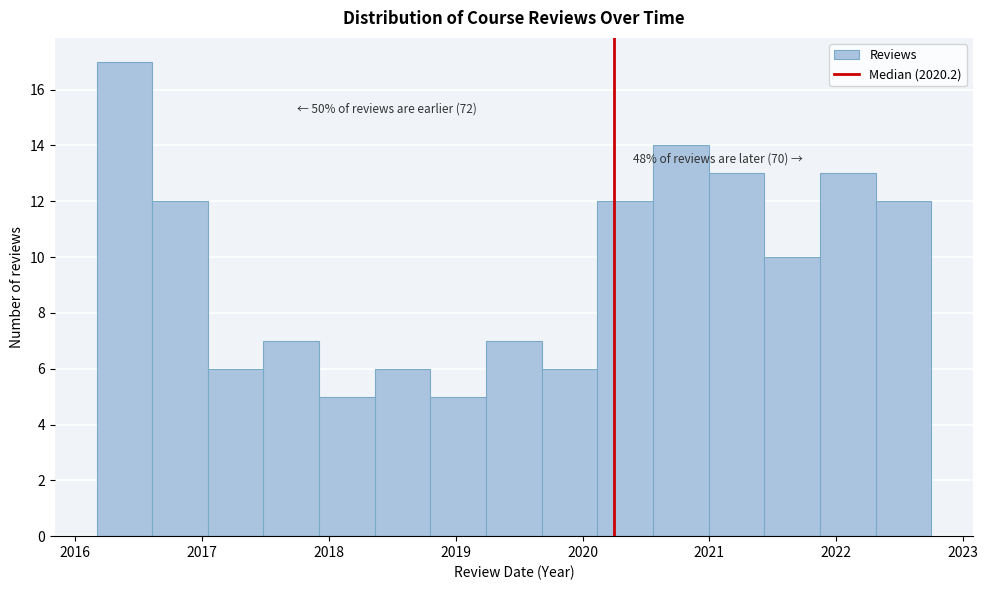

Which range on the x-axis has the tallest bar?

2016.2 to 2016.6